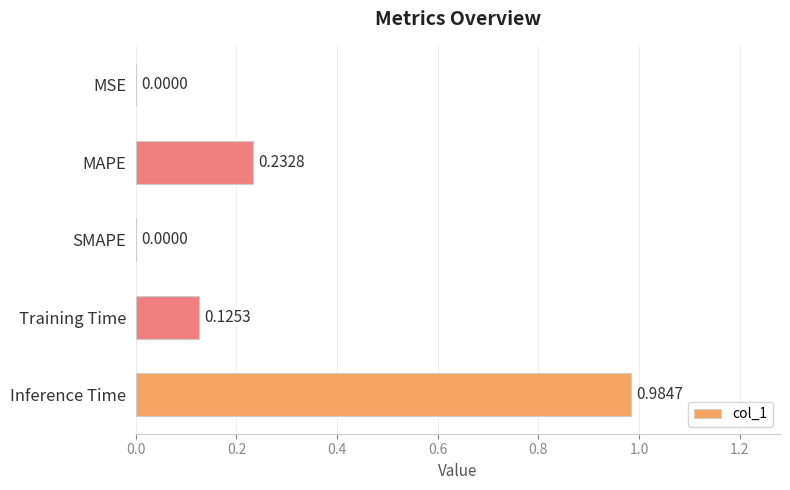

Does the chart contain stacked bars?

No